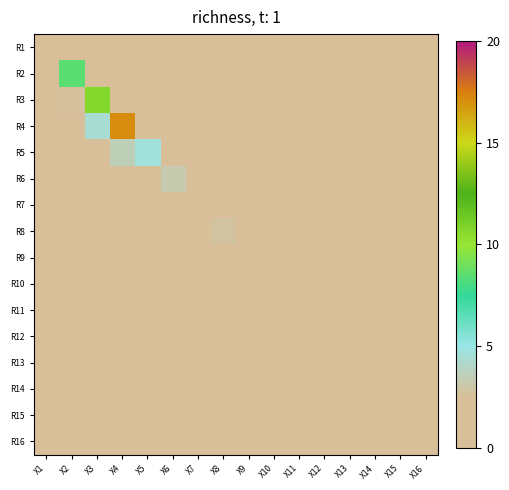

Reading left to right, what are all the values shown in this chart?

R1: X1=2.3	X2=1.2	X3=0.6	X4=0.4	X5=0.6	X6=1.0	X7=1.3	X8=1.2	X9=0.6	X10=0.4	X11=0.4	X12=0.3	X13=0.2	X14=0.1	X15=0.1	X16=0.0
R2: X1=1.1	X2=8.5	X3=1.7	X4=0.5	X5=0.3	X6=0.7	X7=1.1	X8=1.3	X9=1.1	X10=0.5	X11=0.3	X12=0.2	X13=0.2	X14=0.1	X15=0.0	X16=0.0
R3: X1=0.4	X2=2.6	X3=10.7	X4=1.4	X5=0.5	X6=0.4	X7=0.7	X8=1.0	X9=1.3	X10=0.7	X11=0.4	X12=0.2	X13=0.1	X14=0.1	X15=0.1	X16=0.0
R4: X1=0.2	X2=0.6	X3=4.4	X4=17.0	X5=2.0	X6=0.9	X7=0.7	X8=1.0	X9=1.3	X10=1.2	X11=0.6	X12=0.3	X13=0.1	X14=0.1	X15=0.0	X16=0.0
R5: X1=0.3	X2=0.3	X3=0.5	X4=3.5	X5=4.7	X6=1.9	X7=1.2	X8=1.0	X9=0.9	X10=1.2	X11=0.8	X12=0.4	X13=0.2	X14=0.0	X15=0.0	X16=0.0
R6: X1=0.7	X2=0.4	X3=0.3	X4=1.0	X5=2.2	X6=3.3	X7=1.7	X8=1.3	X9=1.1	X10=0.9	X11=0.9	X12=0.5	X13=0.3	X14=0.0	X15=0.0	X16=0.0
R7: X1=0.8	X2=1.1	X3=0.9	X4=0.6	X5=1.0	X6=1.7	X7=2.6	X8=1.7	X9=1.2	X10=1.0	X11=0.8	X12=0.6	X13=0.3	X14=0.1	X15=0.0	X16=0.0
R8: X1=0.9	X2=1.4	X3=1.2	X4=0.9	X5=0.8	X6=1.3	X7=1.6	X8=2.8	X9=1.8	X10=1.2	X11=0.8	X12=0.5	X13=0.3	X14=0.1	X15=0.1	X16=0.0
R9: X1=0.5	X2=1.0	X3=1.3	X4=1.4	X5=0.9	X6=1.1	X7=1.4	X8=1.7	X9=2.4	X10=1.4	X11=1.0	X12=0.4	X13=0.3	X14=0.1	X15=0.1	X16=0.0
R10: X1=0.3	X2=0.7	X3=1.0	X4=1.9	X5=1.0	X6=0.9	X7=1.1	X8=1.3	X9=1.4	X10=1.8	X11=1.0	X12=0.5	X13=0.2	X14=0.1	X15=0.1	X16=0.0
R11: X1=0.4	X2=0.8	X3=1.1	X4=1.5	X5=1.1	X6=1.3	X7=1.1	X8=1.1	X9=1.4	X10=1.6	X11=1.6	X12=0.9	X13=0.3	X14=0.1	X15=0.0	X16=0.0
R12: X1=0.6	X2=0.8	X3=0.9	X4=1.0	X5=0.8	X6=1.2	X7=1.2	X8=1.0	X9=1.1	X10=1.0	X11=1.1	X12=1.2	X13=0.5	X14=0.1	X15=0.0	X16=0.0
R13: X1=0.5	X2=0.5	X3=0.6	X4=0.6	X5=0.5	X6=0.8	X7=0.9	X8=1.1	X9=0.9	X10=0.9	X11=0.8	X12=0.8	X13=0.7	X14=0.2	X15=0.1	X16=0.0
R14: X1=0.3	X2=0.5	X3=0.4	X4=0.2	X5=0.2	X6=0.3	X7=0.5	X8=0.5	X9=0.4	X10=0.2	X11=0.2	X12=0.3	X13=0.2	X14=0.4	X15=0.1	X16=0.0
R15: X1=0.1	X2=0.4	X3=0.3	X4=0.3	X5=0.1	X6=0.2	X7=0.2	X8=0.4	X9=0.4	X10=0.3	X11=0.2	X12=0.2	X13=0.2	X14=0.2	X15=0.3	X16=0.1
R16: X1=0.2	X2=0.2	X3=0.4	X4=0.3	X5=0.1	X6=0.1	X7=0.1	X8=0.2	X9=0.3	X10=0.3	X11=0.2	X12=0.1	X13=0.1	X14=0.1	X15=0.1	X16=0.1